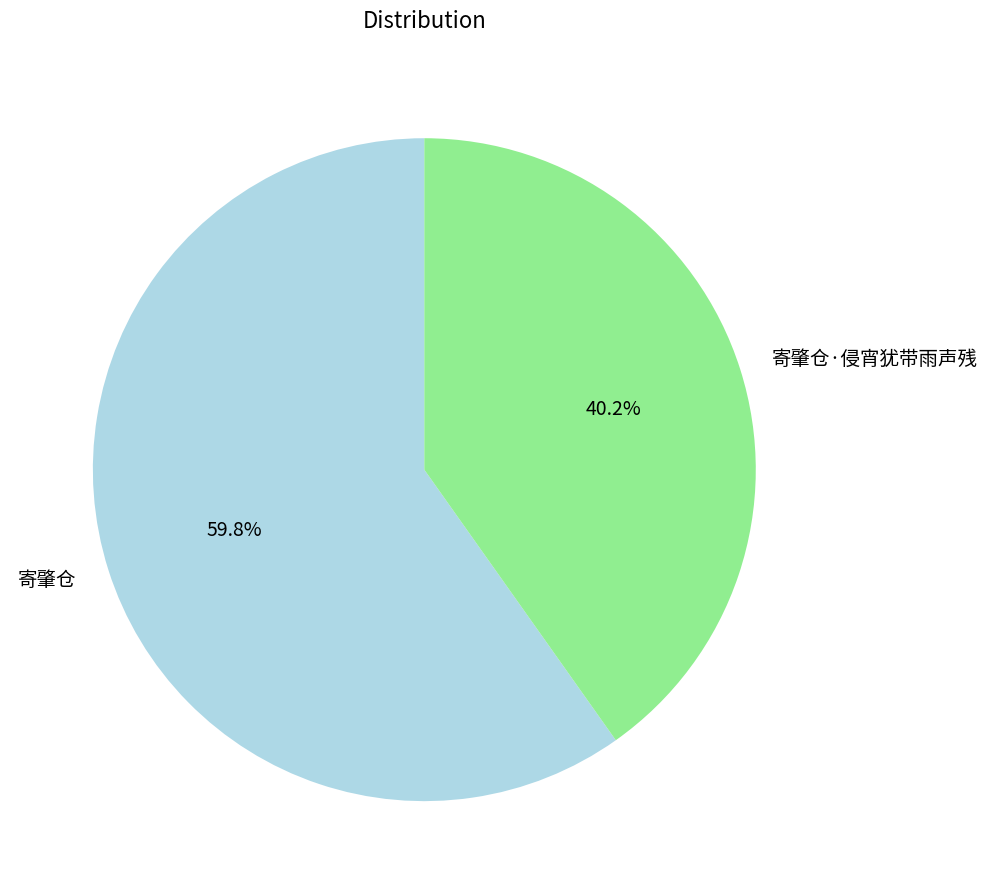

To the nearest percent, what is the difference between the 寄肇仓 and 寄肇仓·侵宵犹带雨声残 slice percentages?

20%